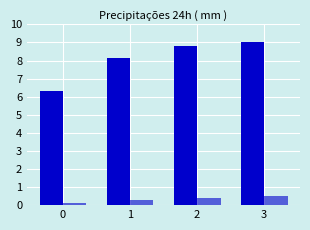

Reading left to right, list all the values displayed in this chart.

Capacidade operacional [ha/h]: 0=6.3	1=8.2	2=8.8	3=9.0
Autonomia Projetada [h]: 0=0.1	1=0.3	2=0.4	3=0.5